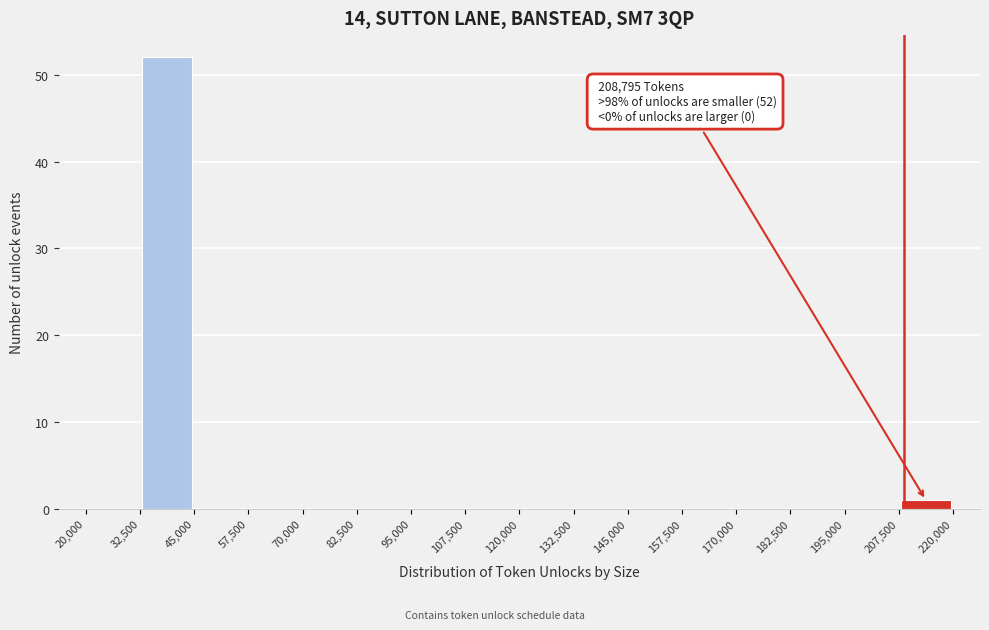

Which range on the x-axis has the tallest bar?

32,500 to 45,000